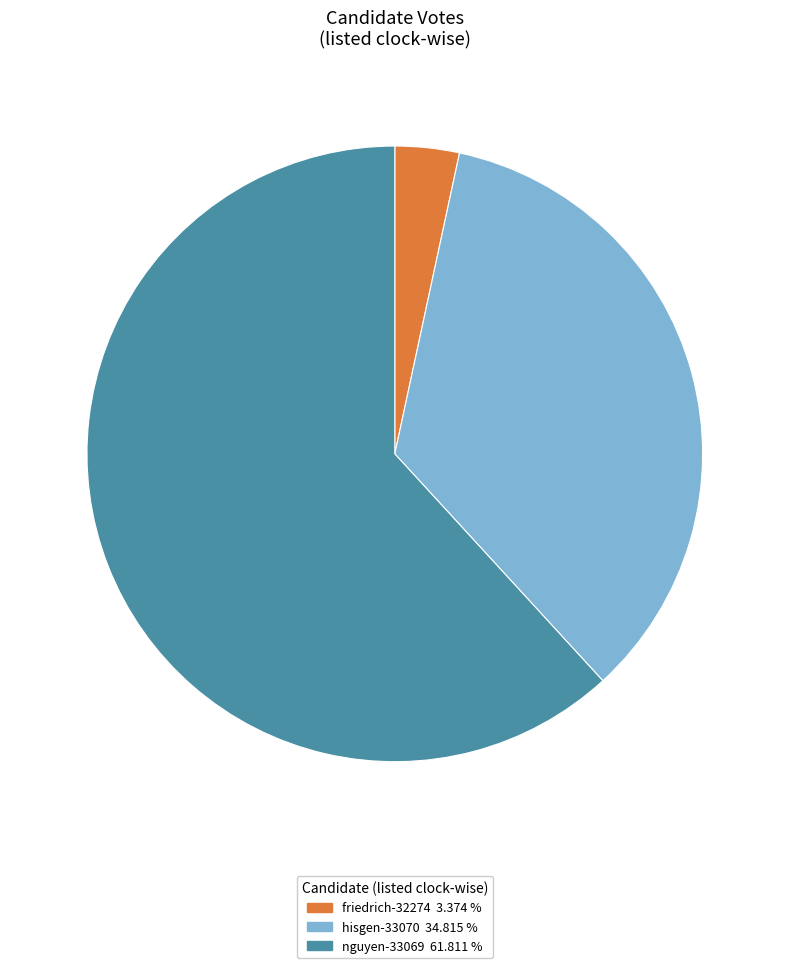

Approximately how many times larger is the value at hisgen-33070 compared to nguyen-33069?

0.6